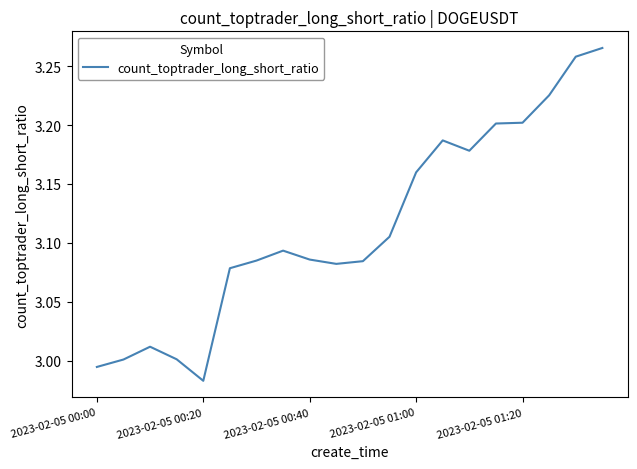

Does the chart display data point markers on the line(s)?

No